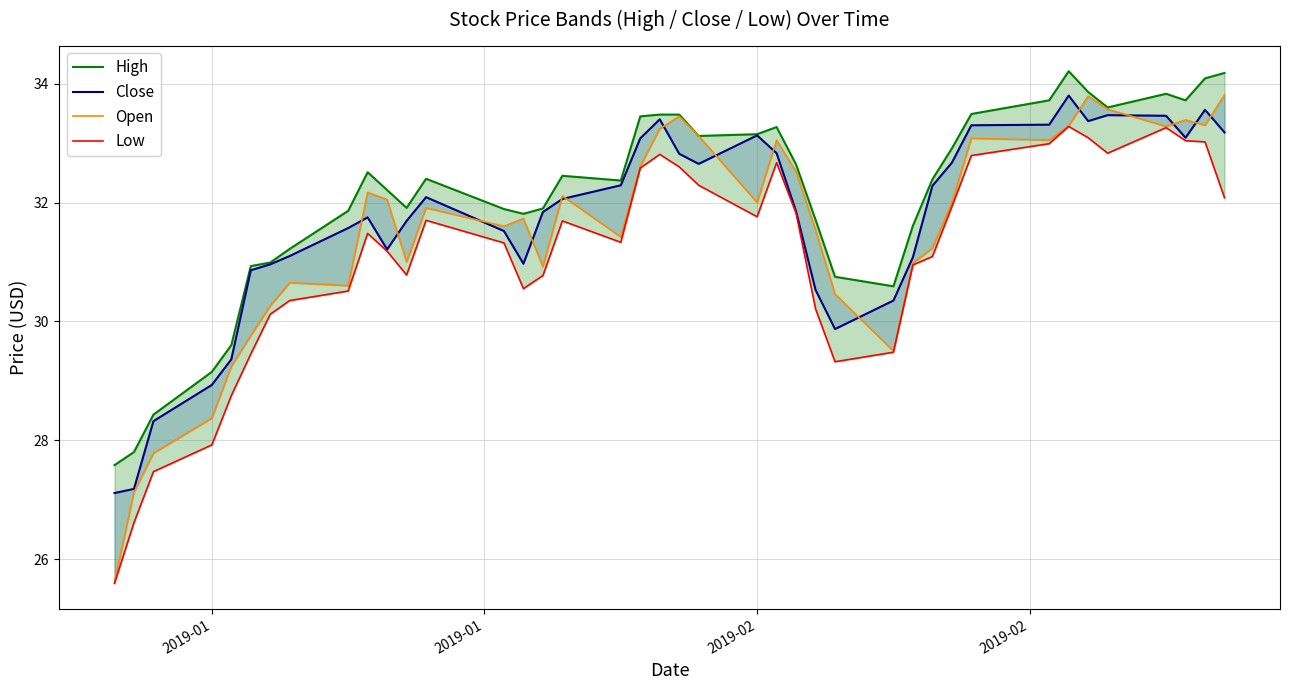

Does the chart display data point markers on the line(s)?

No